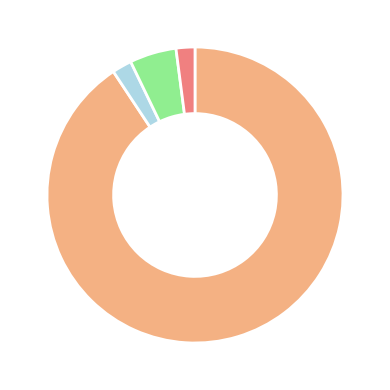

Is there any slice that represents more than half of the pie?

Yes